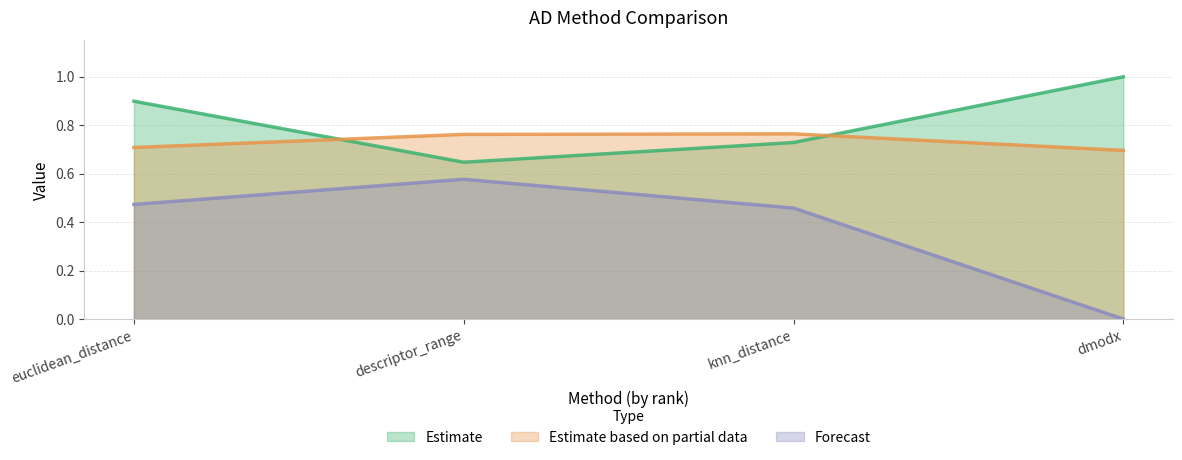

Does the chart have visible grid lines?

Yes